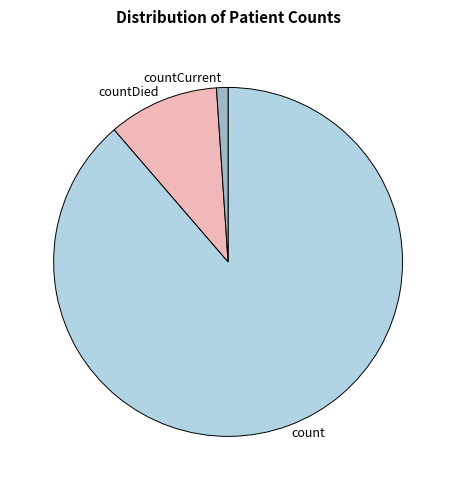

How many segments does this pie chart have?

3